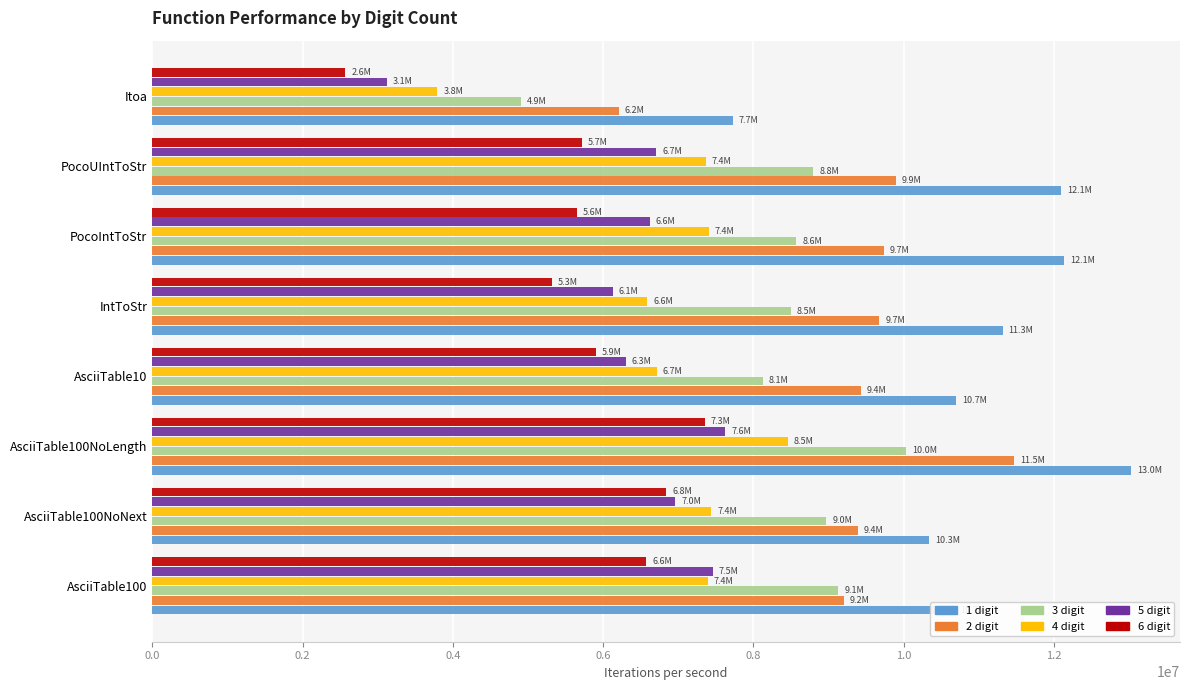

The value of 6 digit at Itoa is 3695112.5. True or false?

False